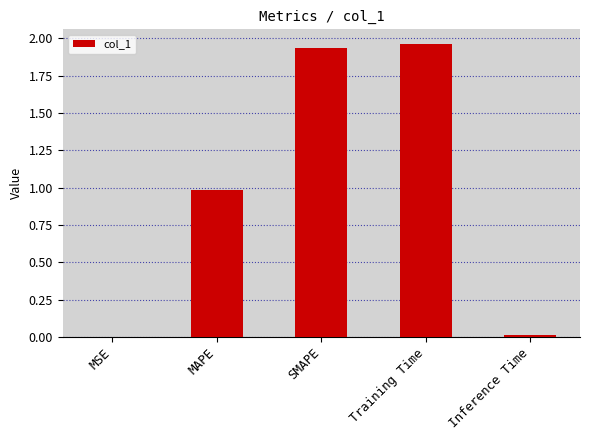

Between MSE and MAPE, which is larger?

MAPE